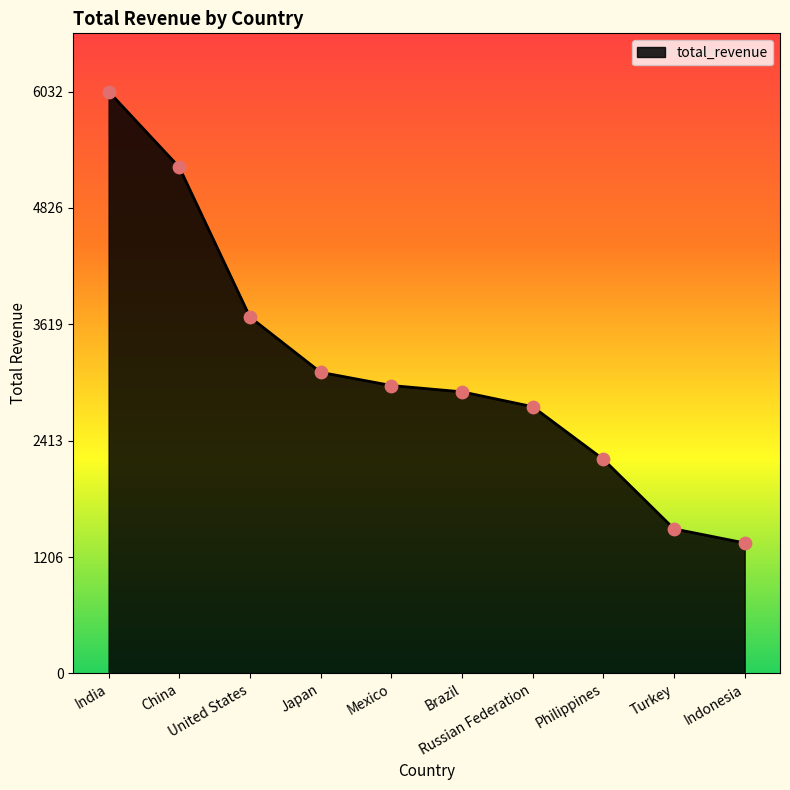

Between Mexico and India, which is larger?

India